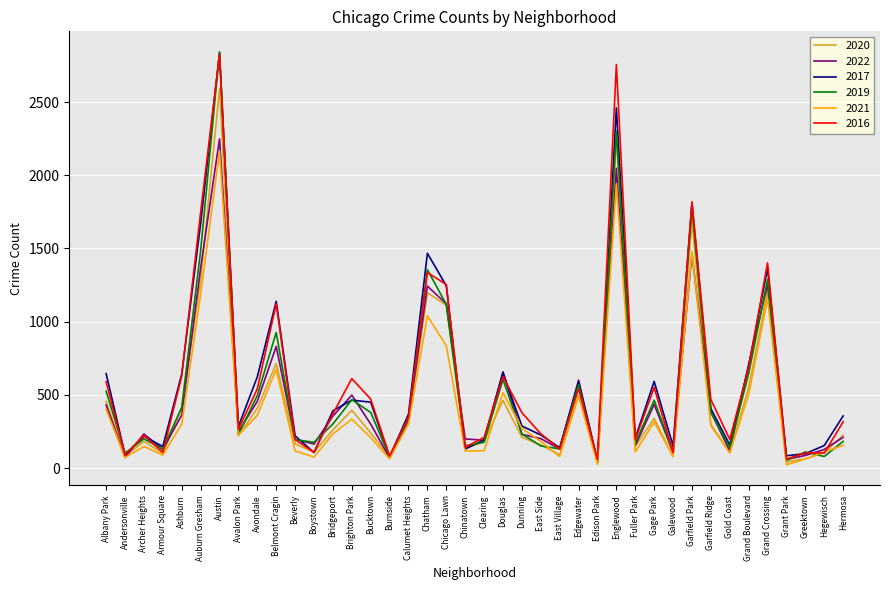

What is the maximum value shown in the chart?

2842